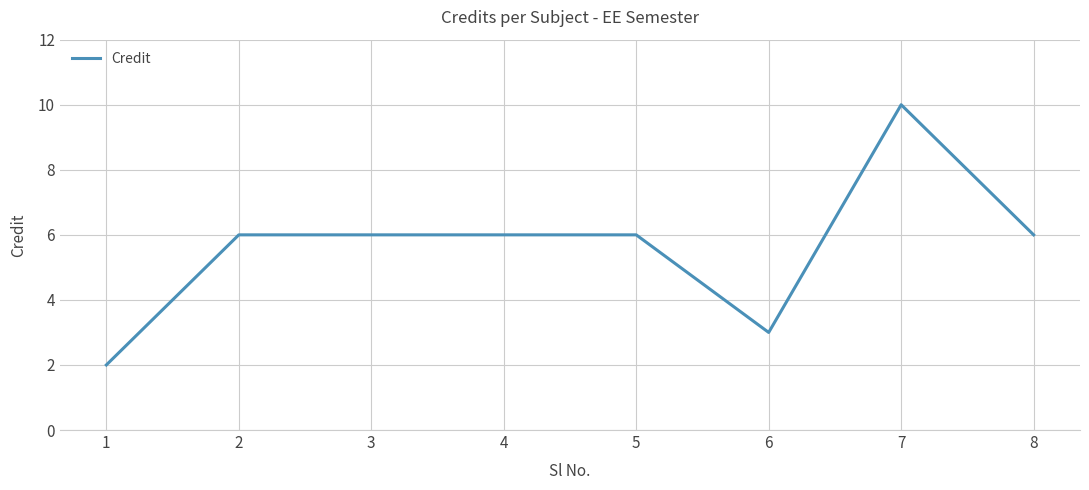

What is the greatest value displayed?

10